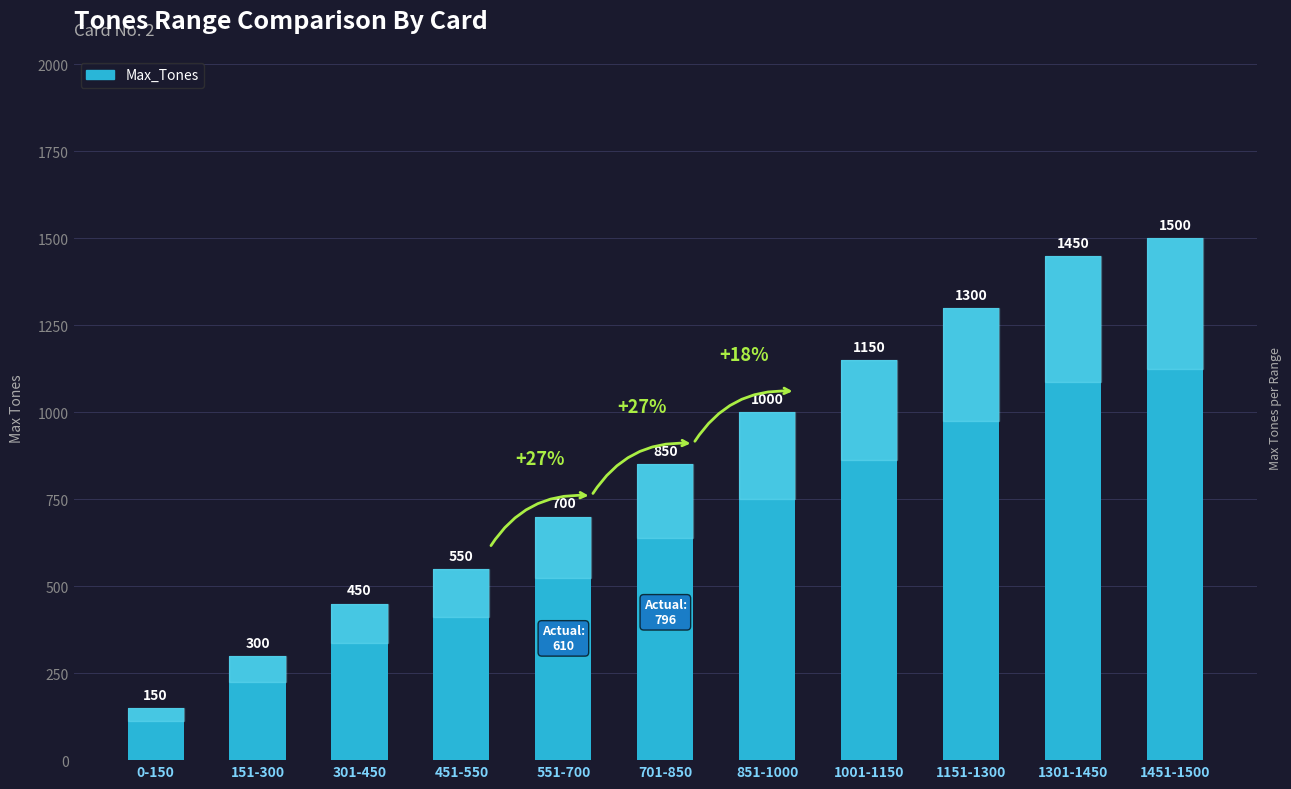

What is the sum of all values?

9400